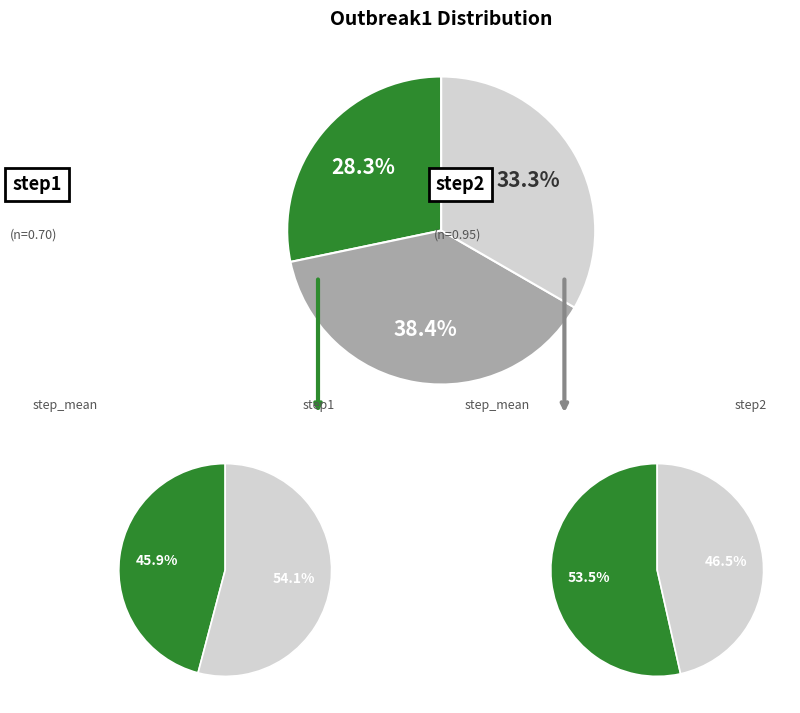

To the nearest percent, what percentage of the pie is step_mean?

33%